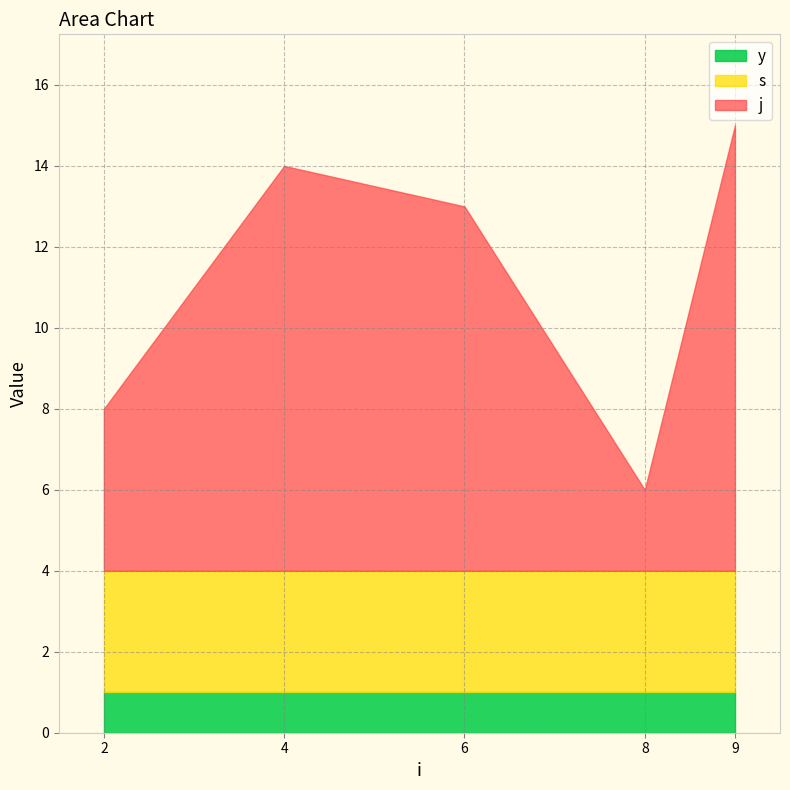

Which series has the largest total across all categories?

j